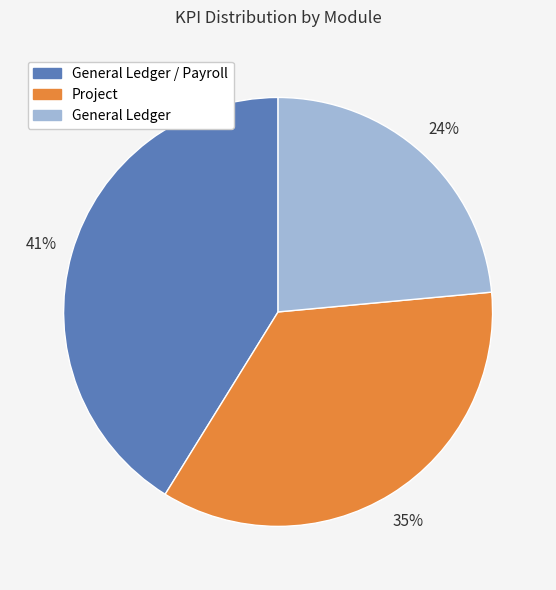

To the nearest percent, what percentage of the pie is Project?

35%